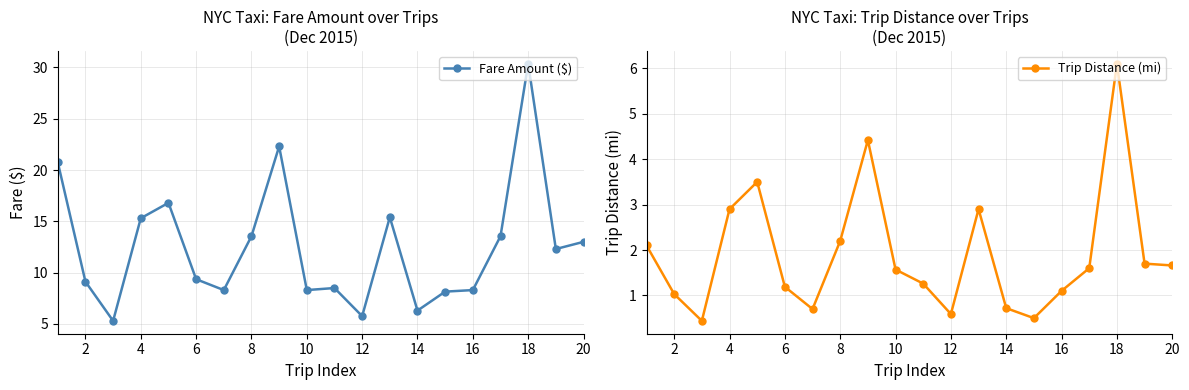

True or false: Fare Amount ($) has more than 0 interior local peaks.

True